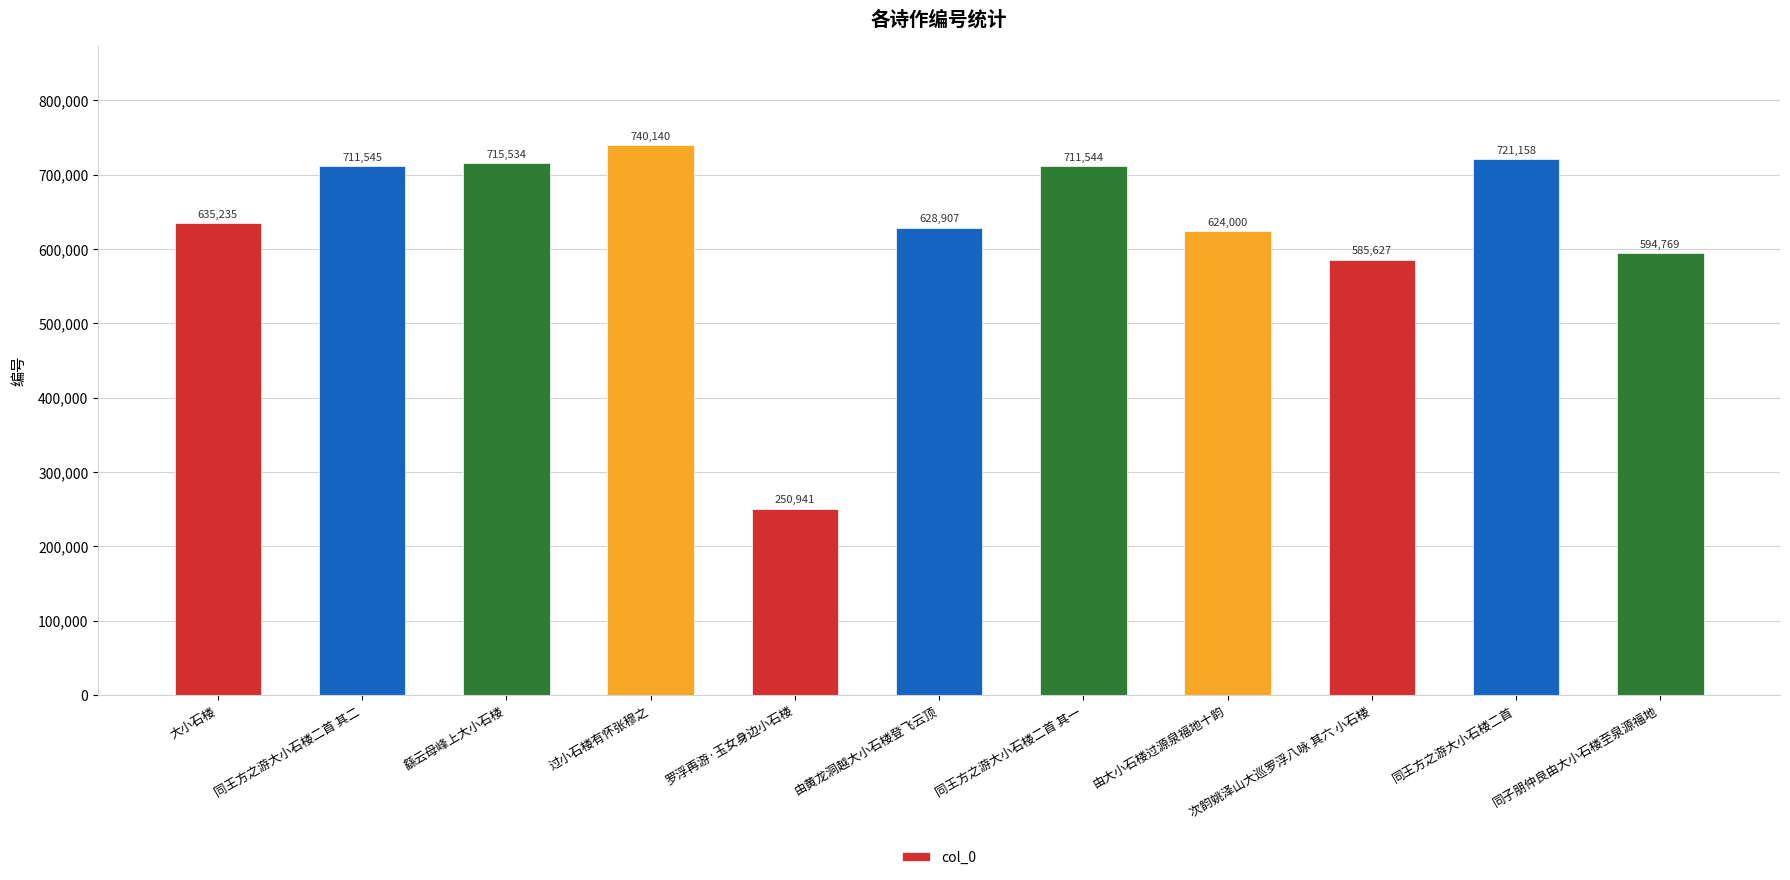

Reading right to left, list all the values displayed in this chart.

同子朋仲良由大小石楼至泉源福地=594769	同王方之游大小石楼二首=721158	次韵姚泽山大巡罗浮八咏 其六 小石楼=585627	由大小石楼过源泉福地十韵=624000	同王方之游大小石楼二首 其一=711544	由黄龙洞越大小石楼登飞云顶=628907	罗浮再游·玉女身边小石楼=250941	过小石楼有怀张穆之=740140	繇云母峰上大小石楼=715534	同王方之游大小石楼二首 其二=711545	大小石楼=635235